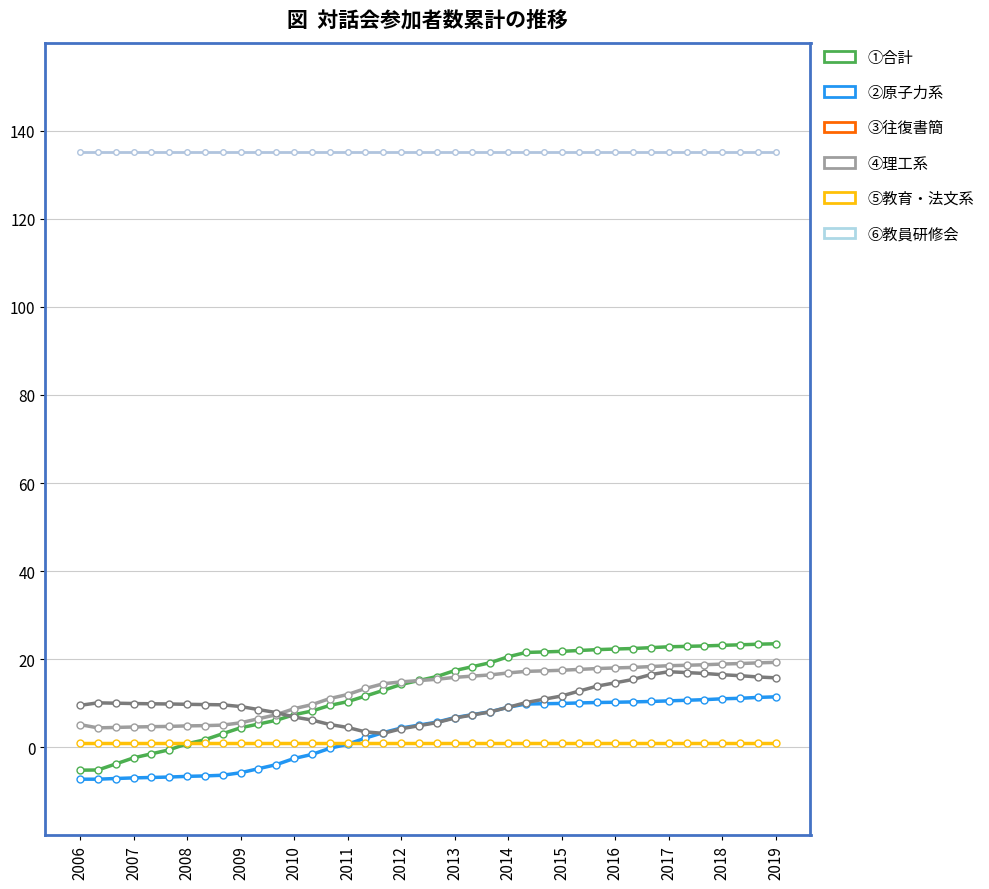

What is the value of the ④理工系 point at the 38th from the left?

16.2